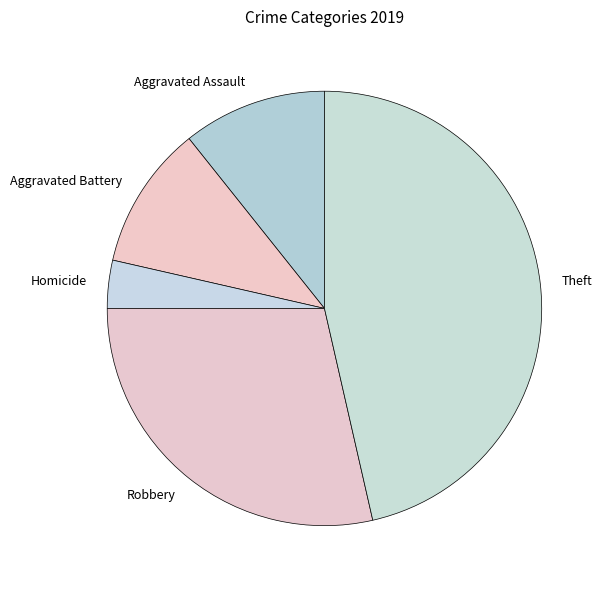

Is it true that Theft is 53% of the pie?

False